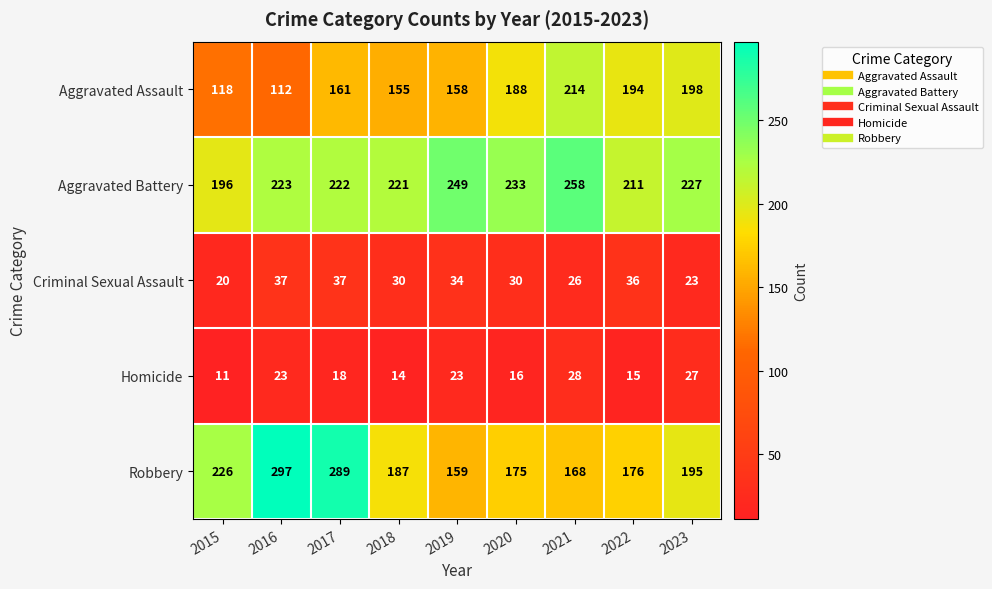

What is the highest value of the Criminal Sexual Assault series?

37